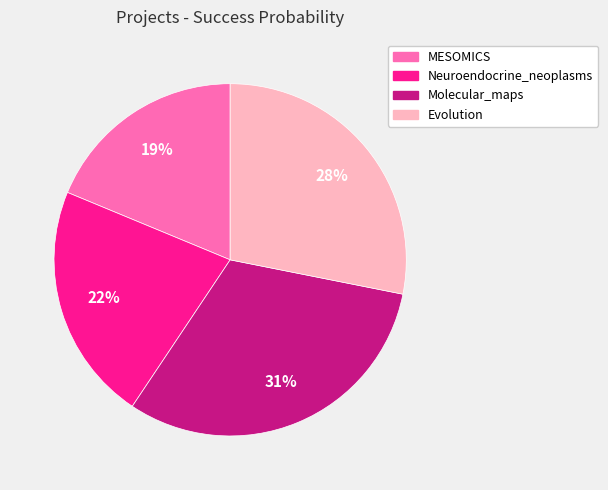

Is the sum of Molecular_maps and Evolution greater than half?

Yes